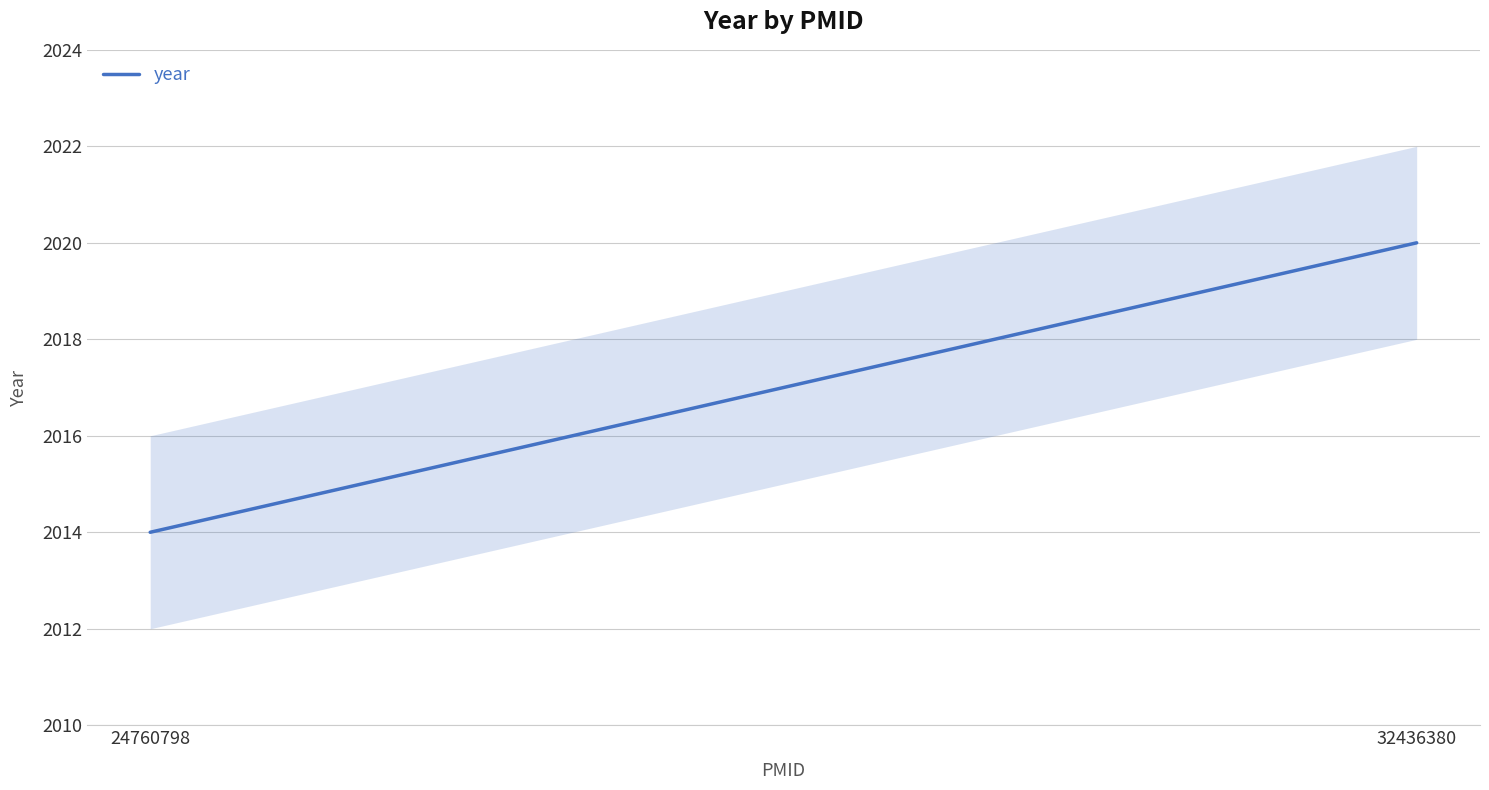

List the labels in order of value, smallest first.

24760798, 32436380